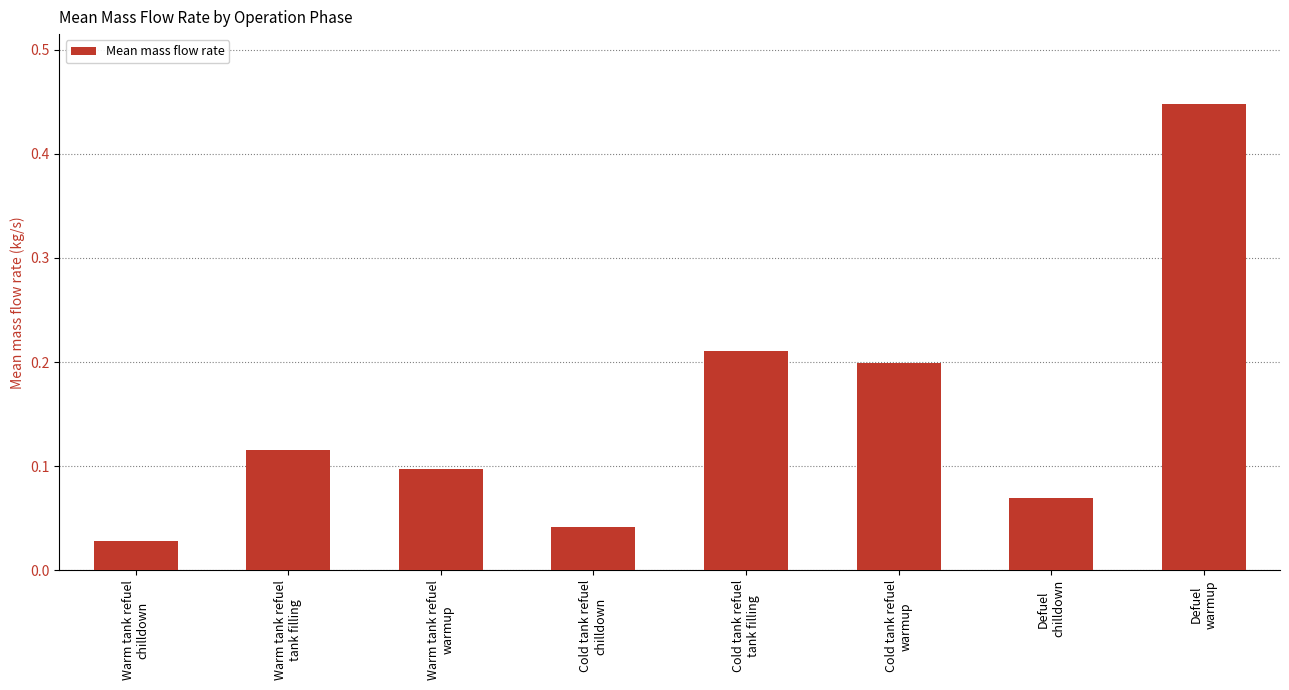

Rank the categories by value from lowest to highest.

Warm tank refuel
chilldown, Cold tank refuel
chilldown, Defuel
chilldown, Warm tank refuel
warmup, Warm tank refuel
tank filling, Cold tank refuel
warmup, Cold tank refuel
tank filling, Defuel
warmup